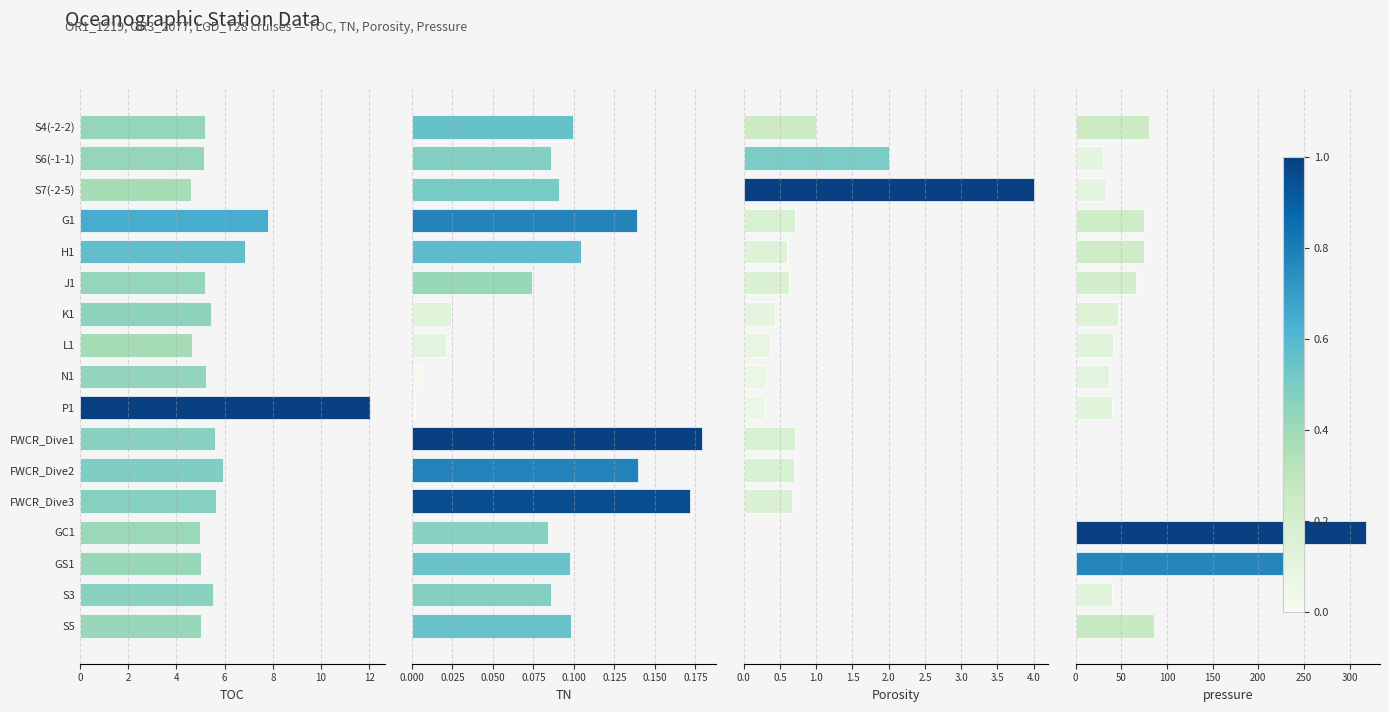

What is the sum of the TN values at S6(-1-1) and S7(-2-5)?

0.2